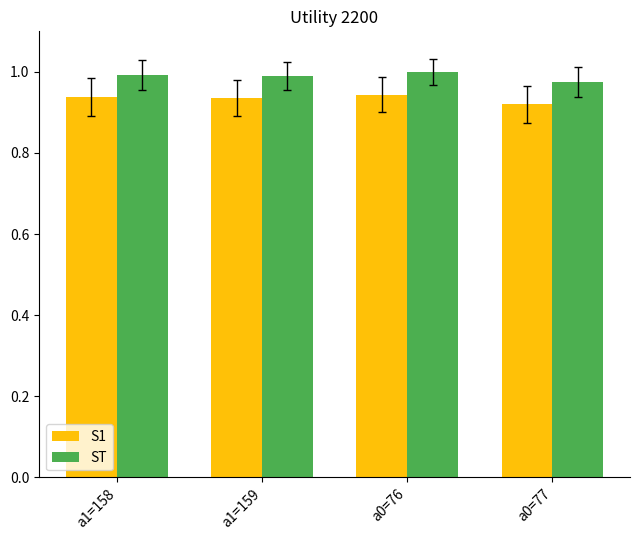

How many series are shown in this chart?

2